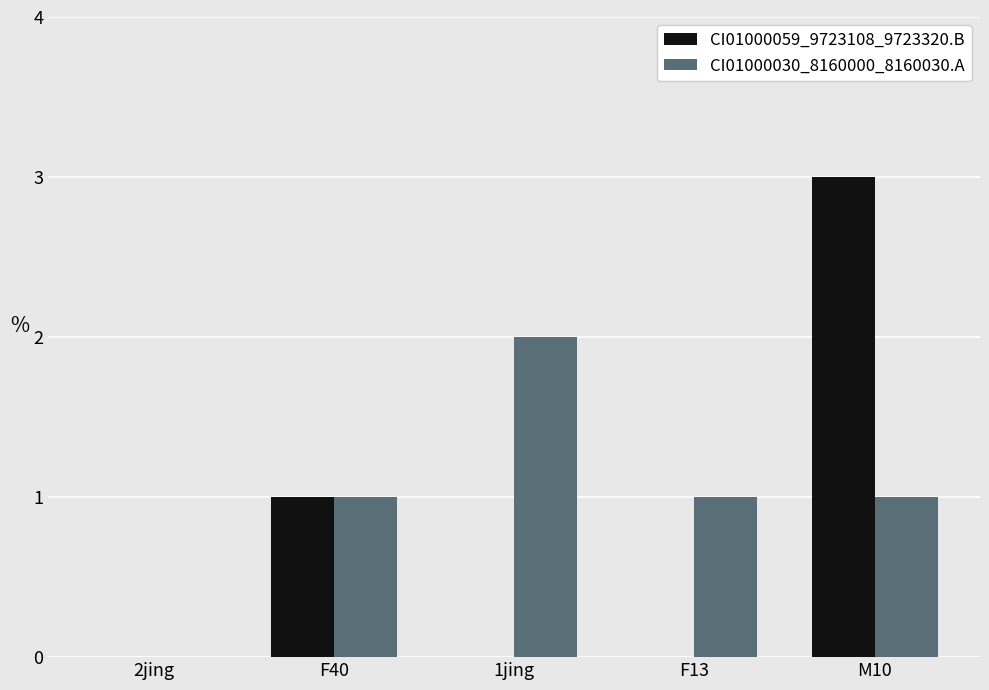

At which category is the sum across all series the highest?

M10